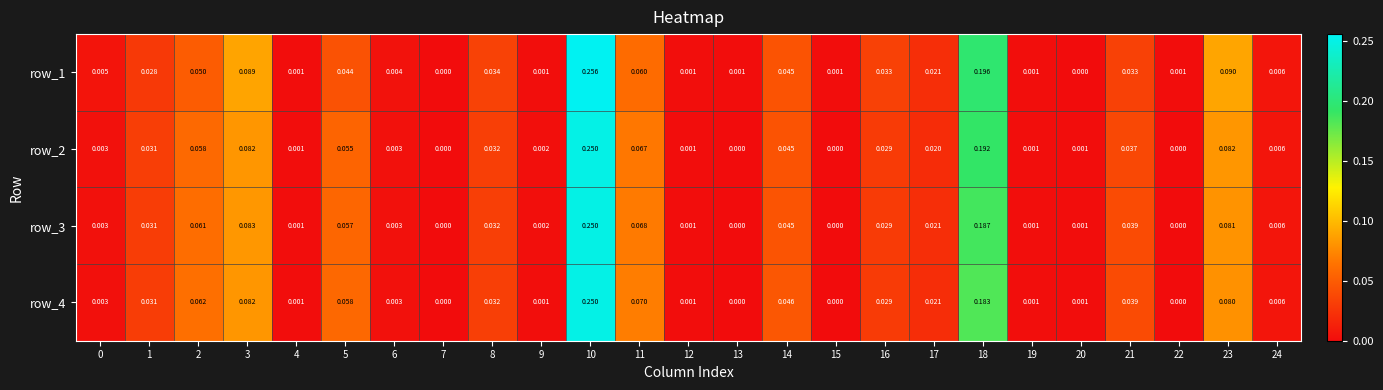

Is the value of row_1 at 15 greater than the value of row_2 at 3?

No